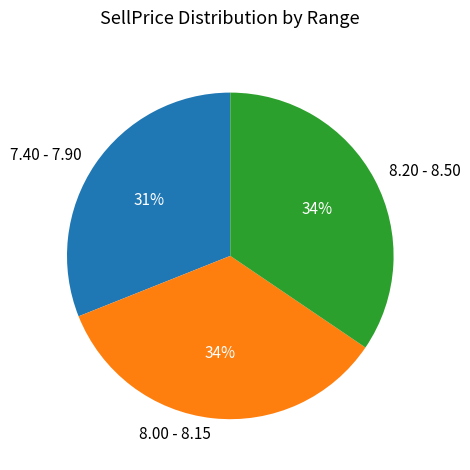

Which category has the smallest portion of the pie?

7.40 - 7.90